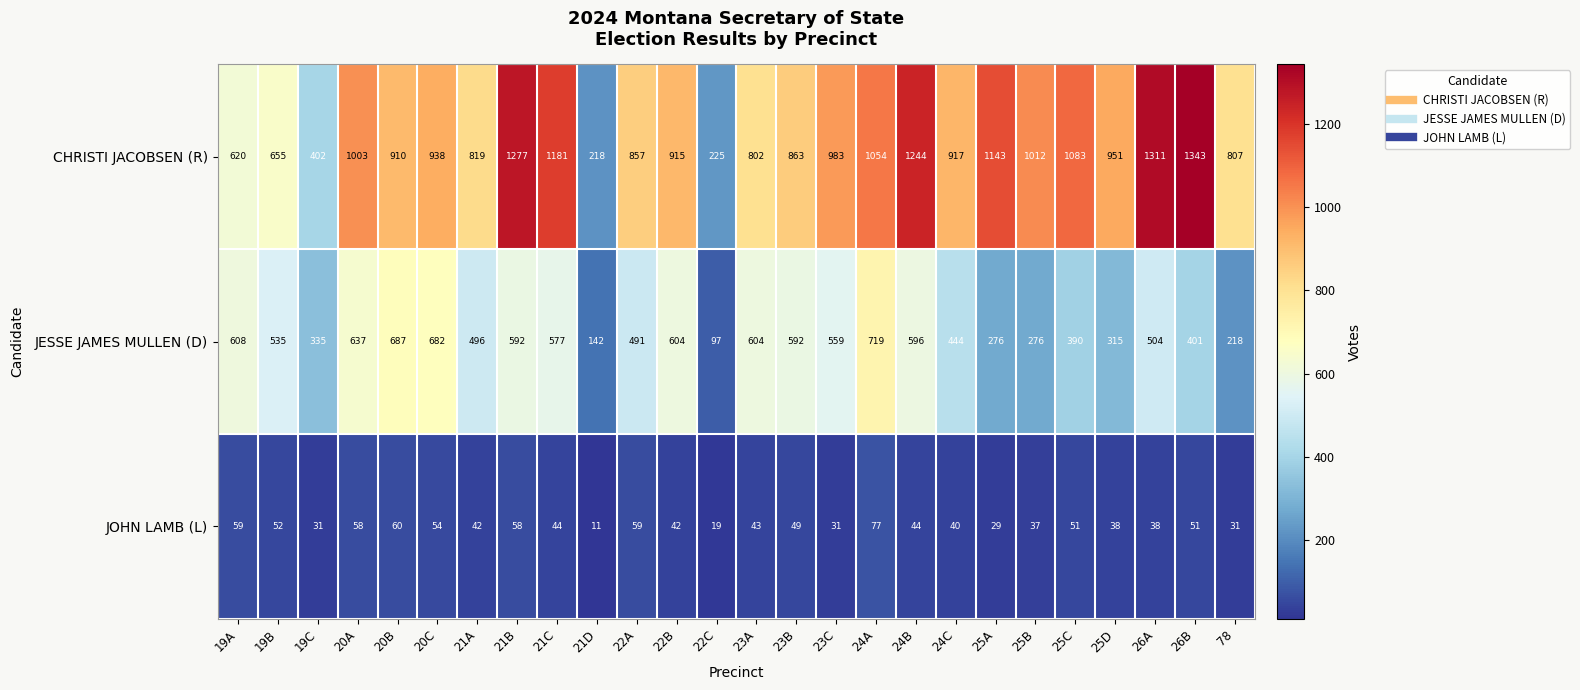

What is the difference between the highest and lowest values at 20C?

884